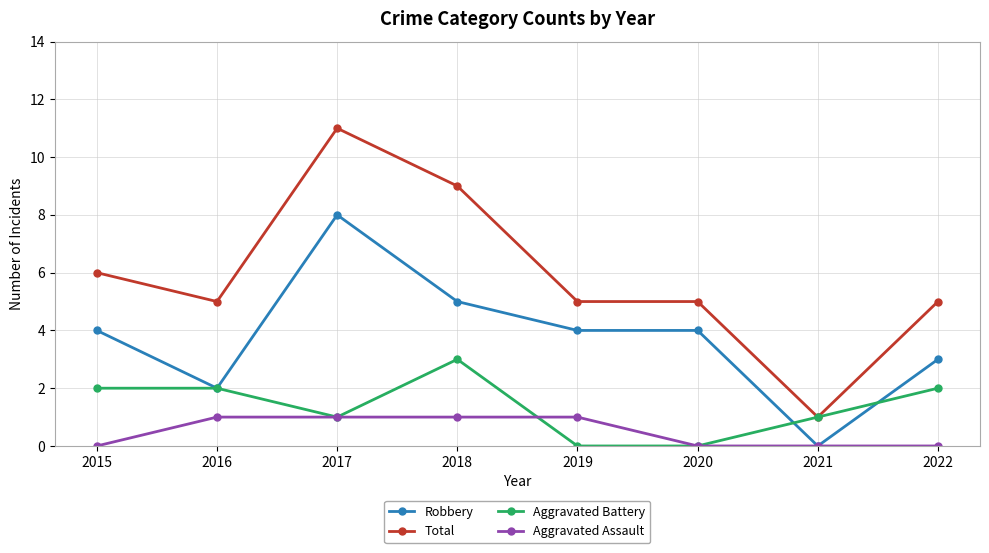

Between 2016 and 2021, which series saw the biggest shift?

Total